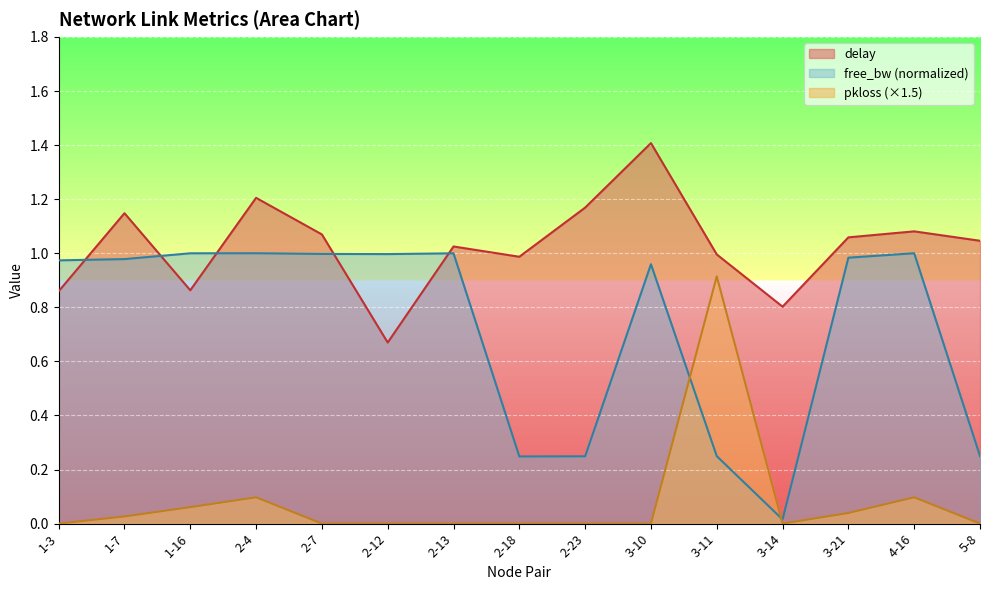

True or false: free_bw_norm has a value of 1.0 at 2-4.

True